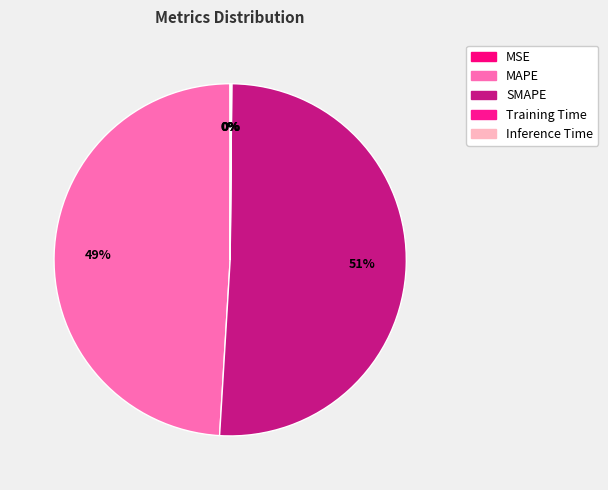

What is the largest slice in the pie chart?

SMAPE